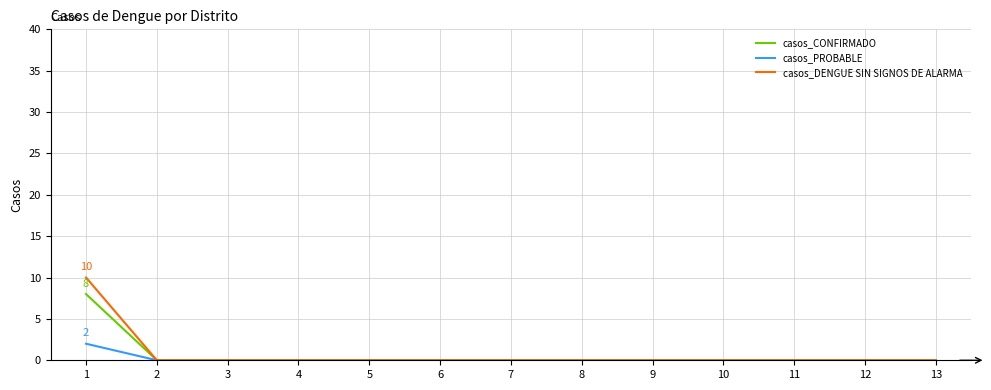

Does the chart display data point markers on the line(s)?

No